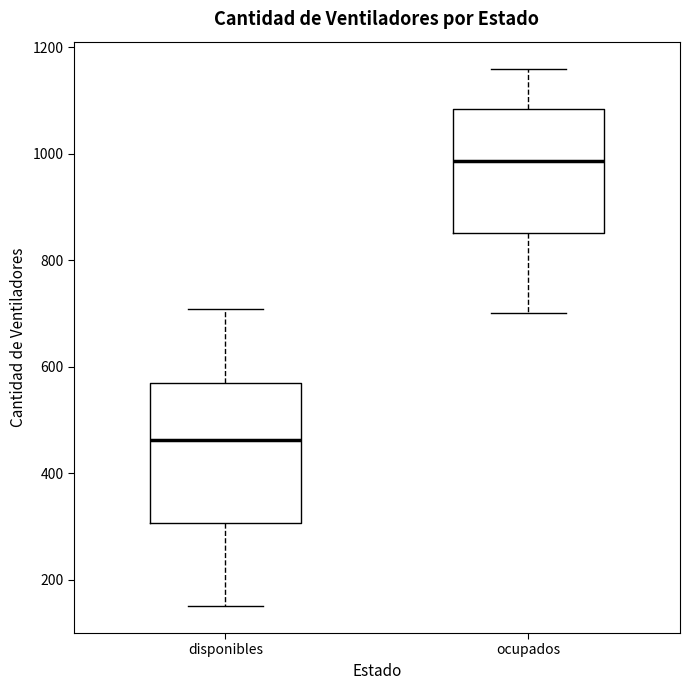

Which box has the lowest median line?

disponibles